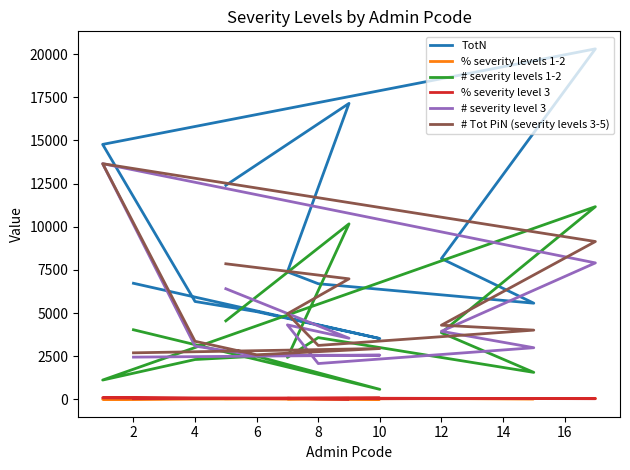

Count the number of categories in the chart.

12